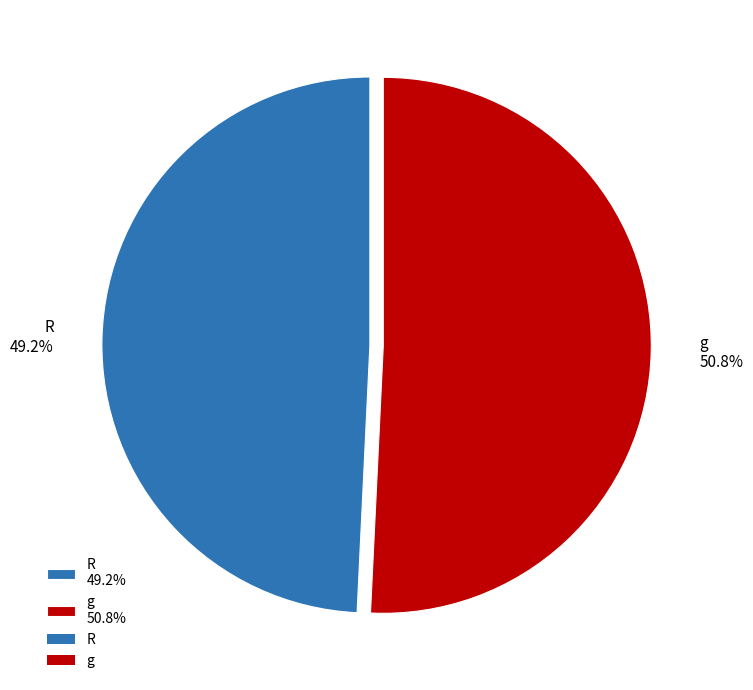

Rank the categories by value from lowest to highest.

R, g